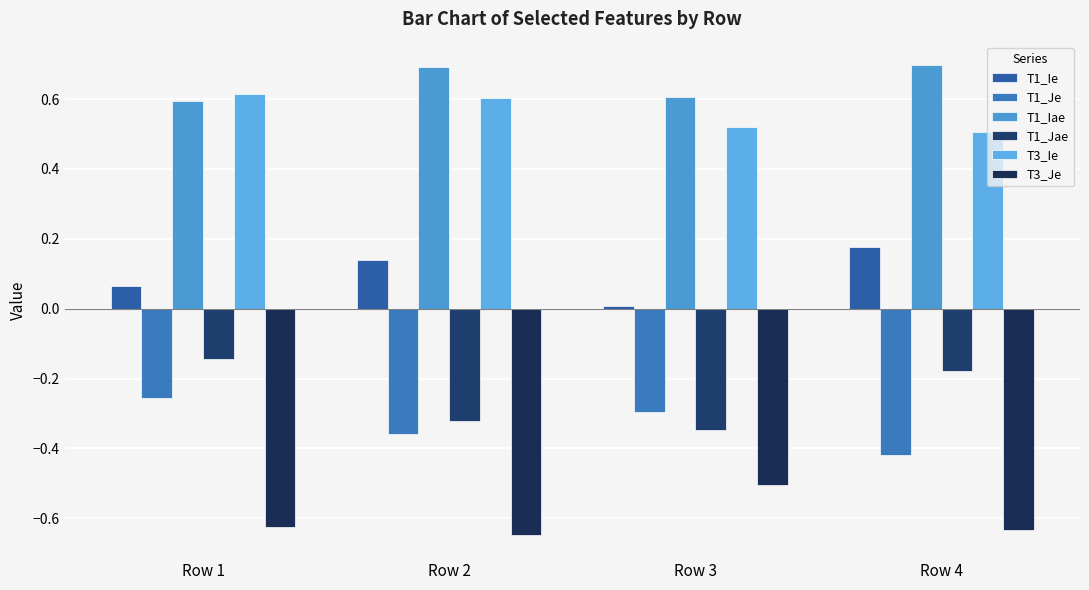

At which label is T1_Ie closest to 0?

Row 3